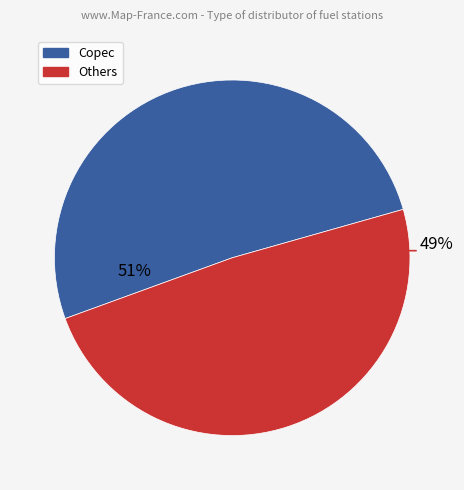

Rank the categories by value from lowest to highest.

Others, Copec